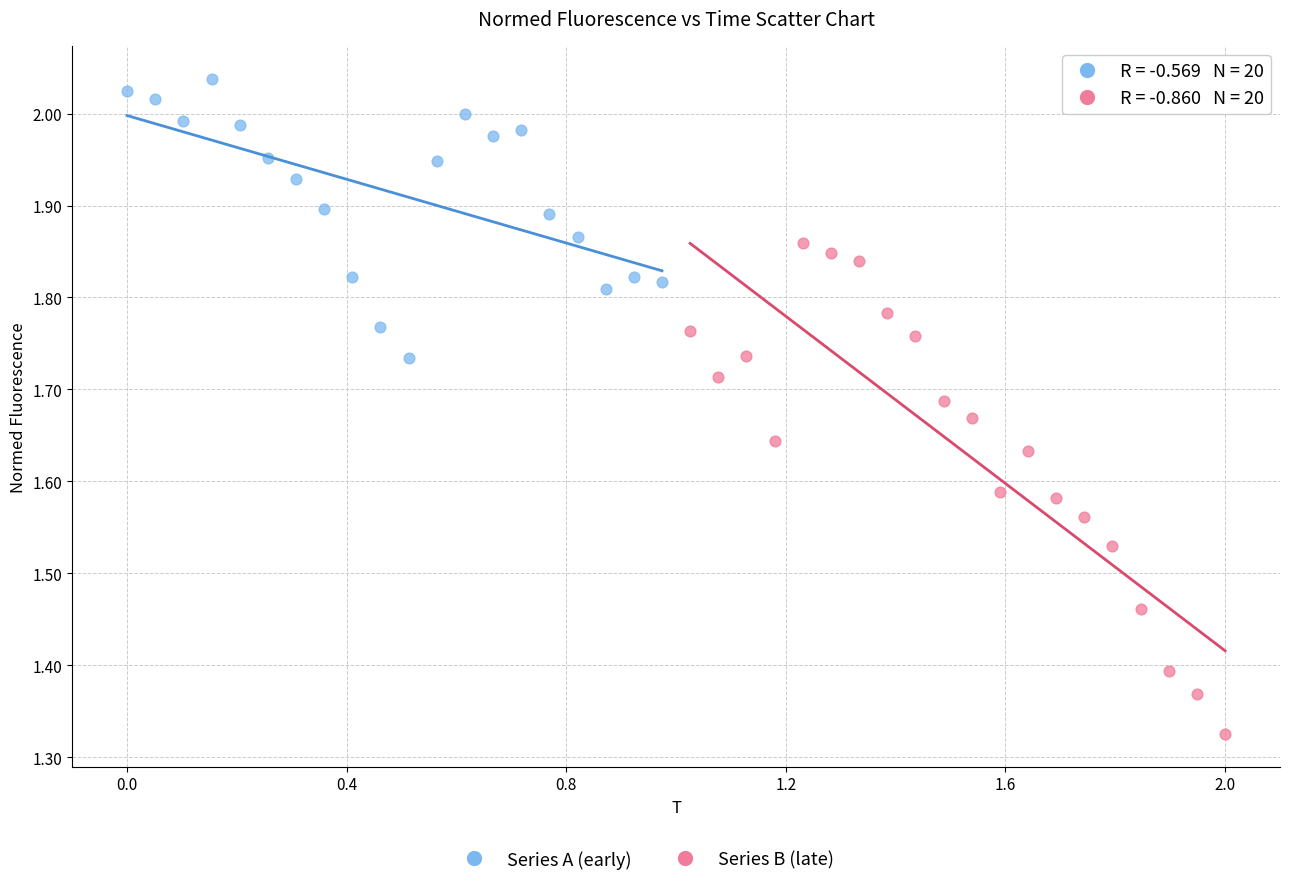

Which series contains the highest Y value?

Series A (early)